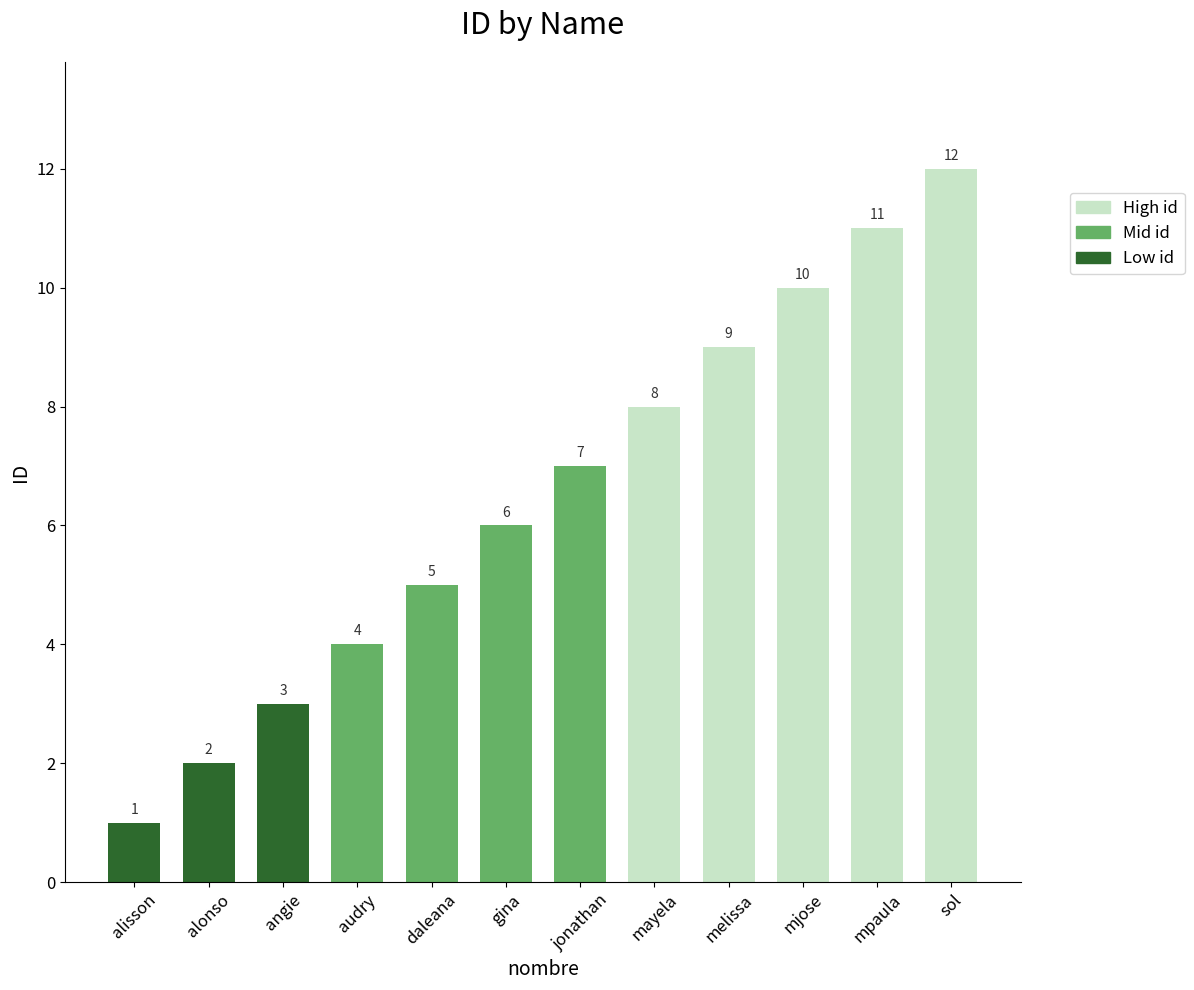

What value does the data have at sol, to the nearest 5?

10